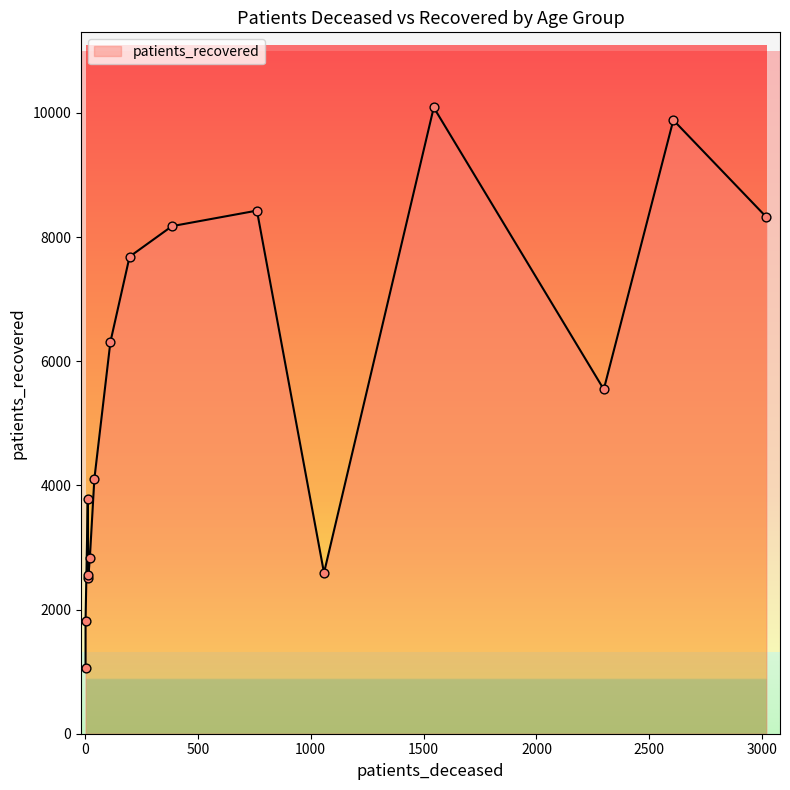

Which series has the widest spread of Y values?

patients_recovered